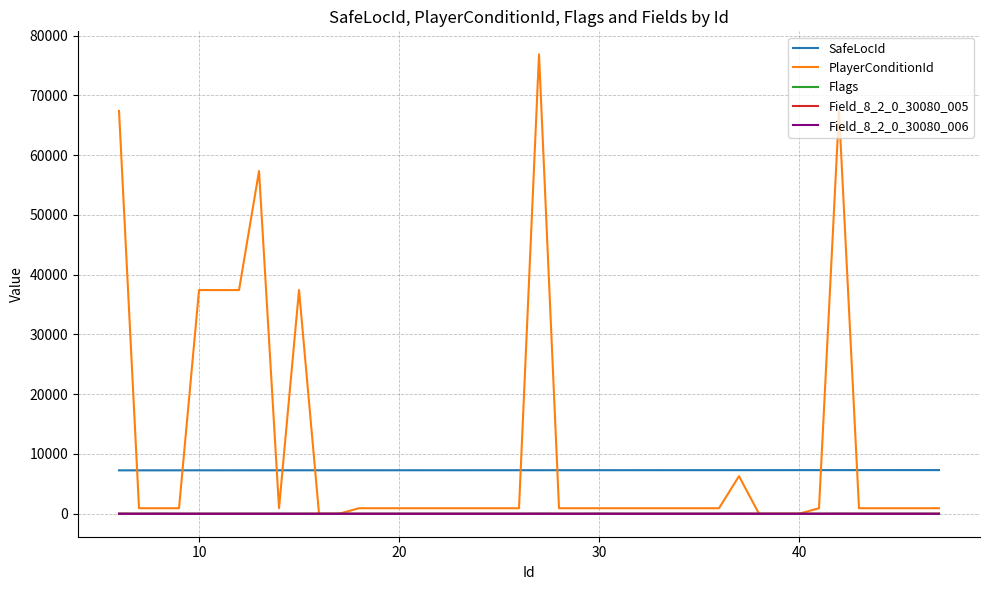

What is the greatest value displayed?

76876